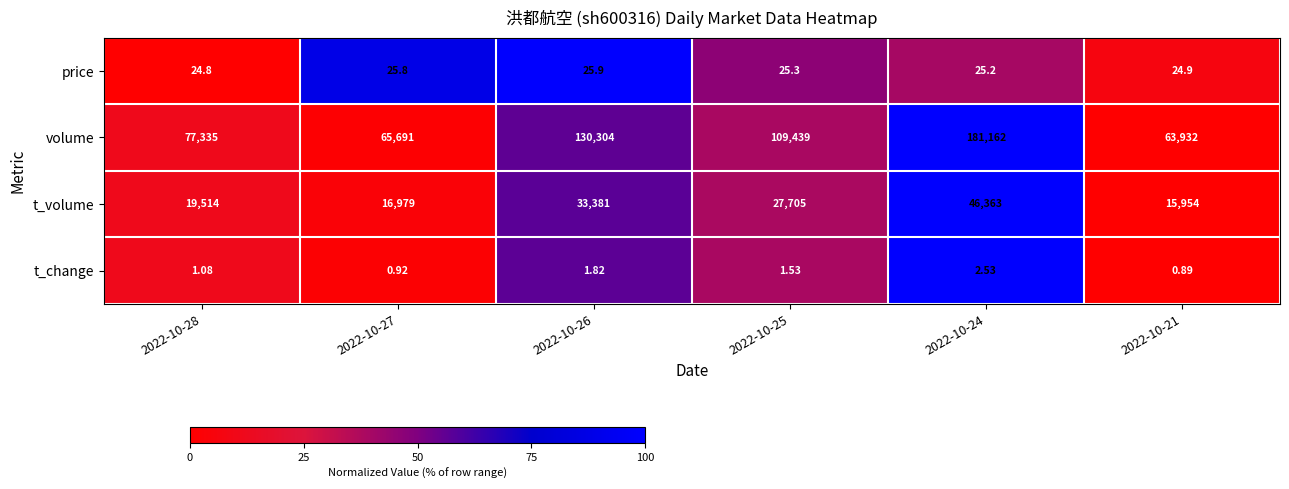

Which series has the largest total across all categories?

volume